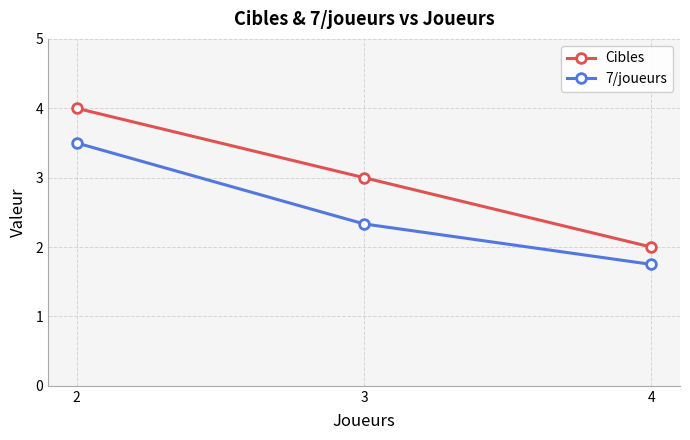

What is the sum of all Cibles values?

9.0